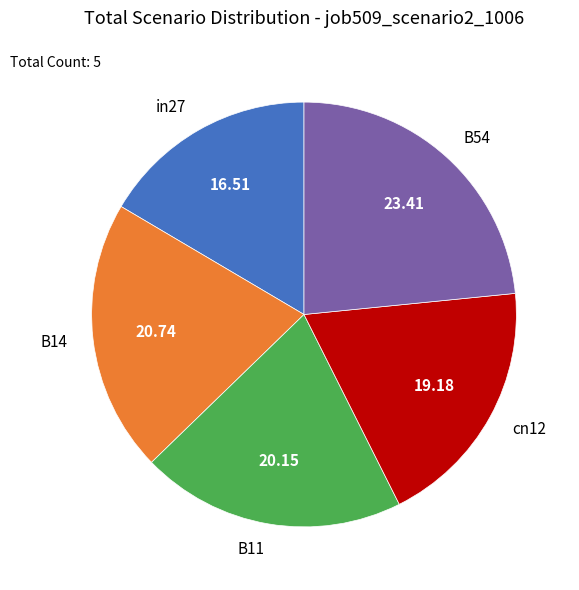

Do cn12 and B14 together represent more than half of the pie?

No